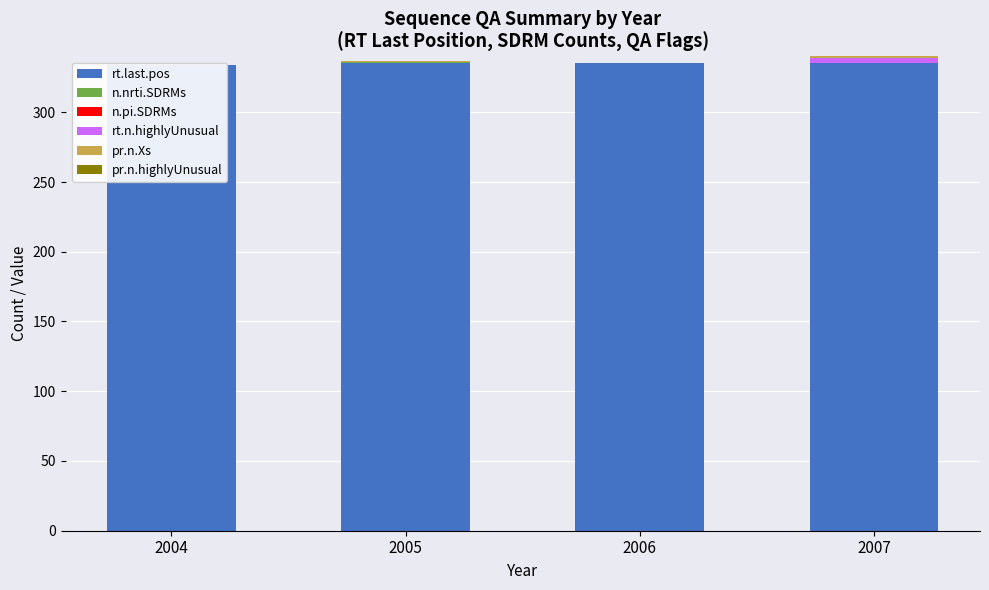

What is the difference between the maximum and minimum values in the pr.n.Xs series?

1